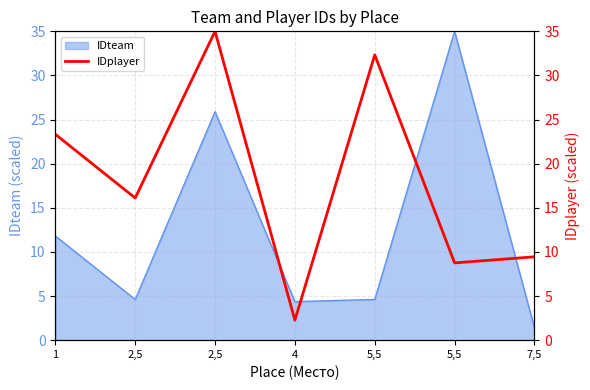

Where is the first local minimum?

2,5